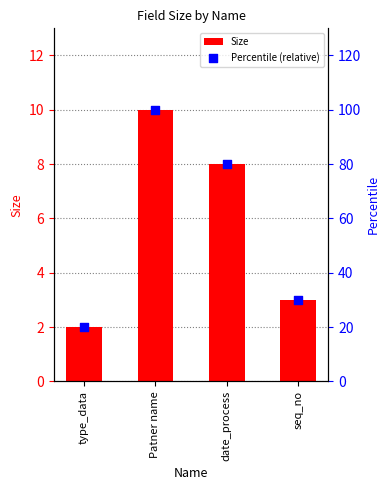

Which series has the largest total across all categories?

Percentile (relative)